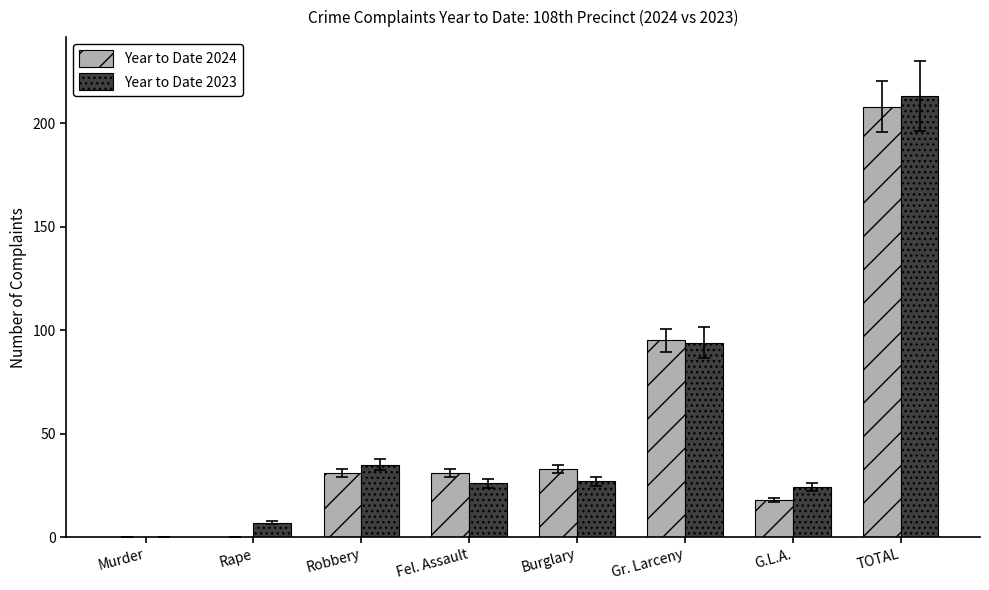

What is the maximum value for Year to Date 2023?

213